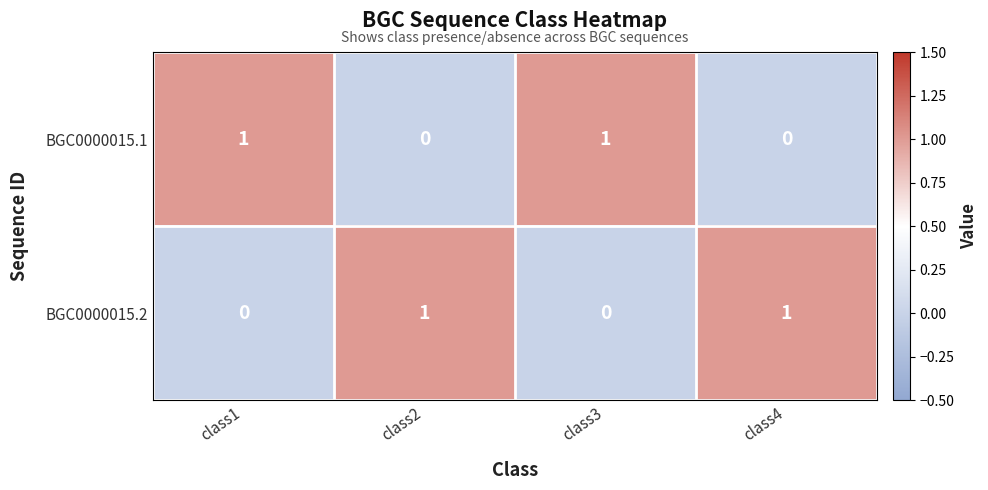

Reading left to right, what are all the values shown in this chart?

BGC0000015.1: 1	0	1	0
BGC0000015.2: 0	1	0	1